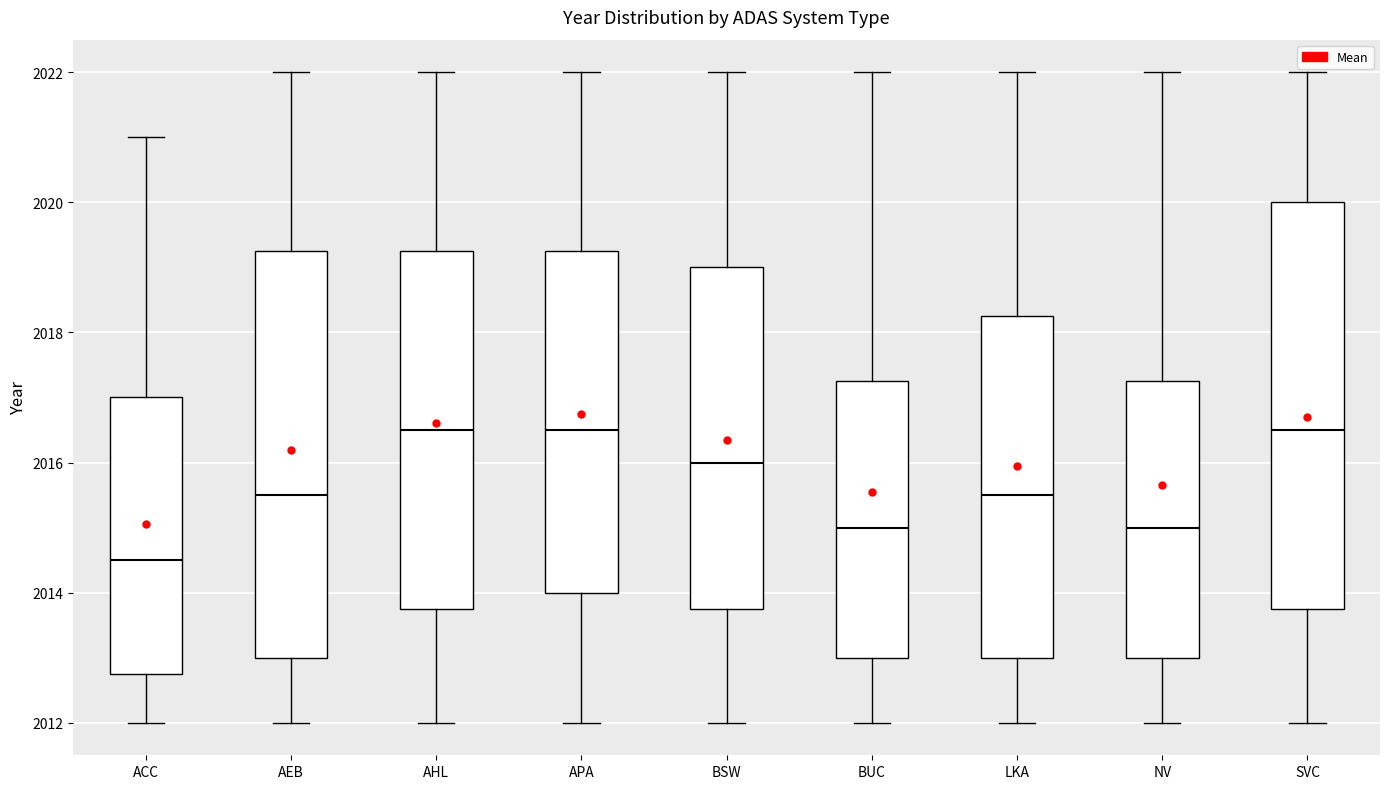

Where is the lower edge of the box for NV on the y-axis? The values are not printed on the chart, so give them approximately, as read against the axis.

2013.0